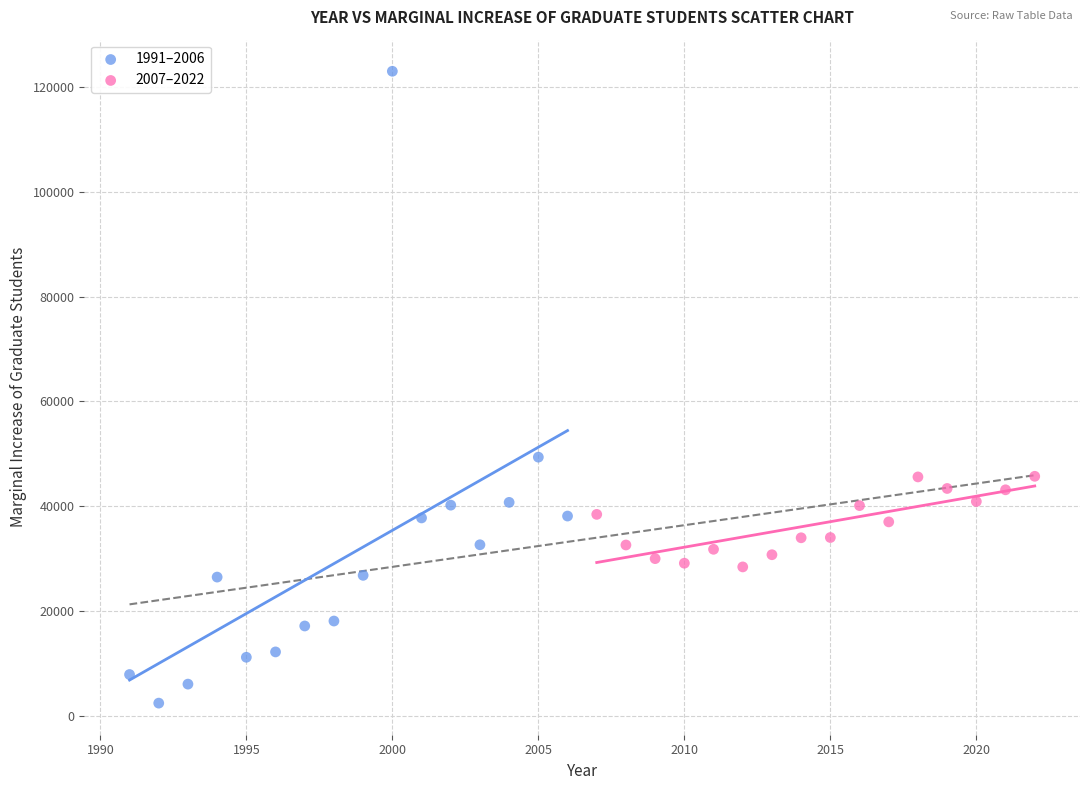

What are all the series names shown in the legend?

1991–2006, 2007–2022